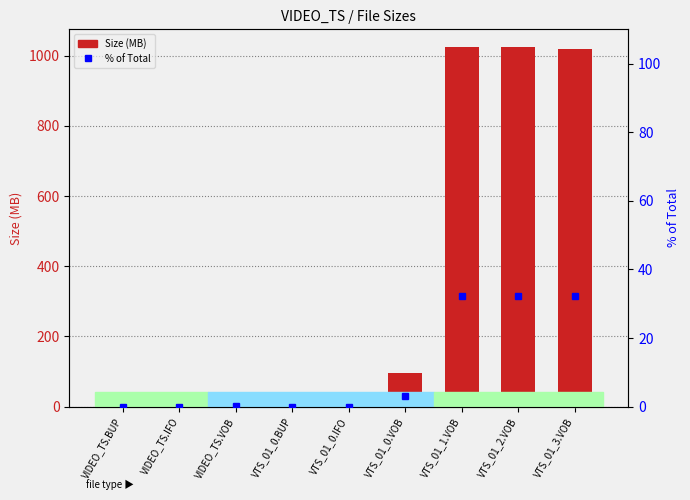

Where is Size (MB) nearest to the value 512?

VTS_01_0.VOB